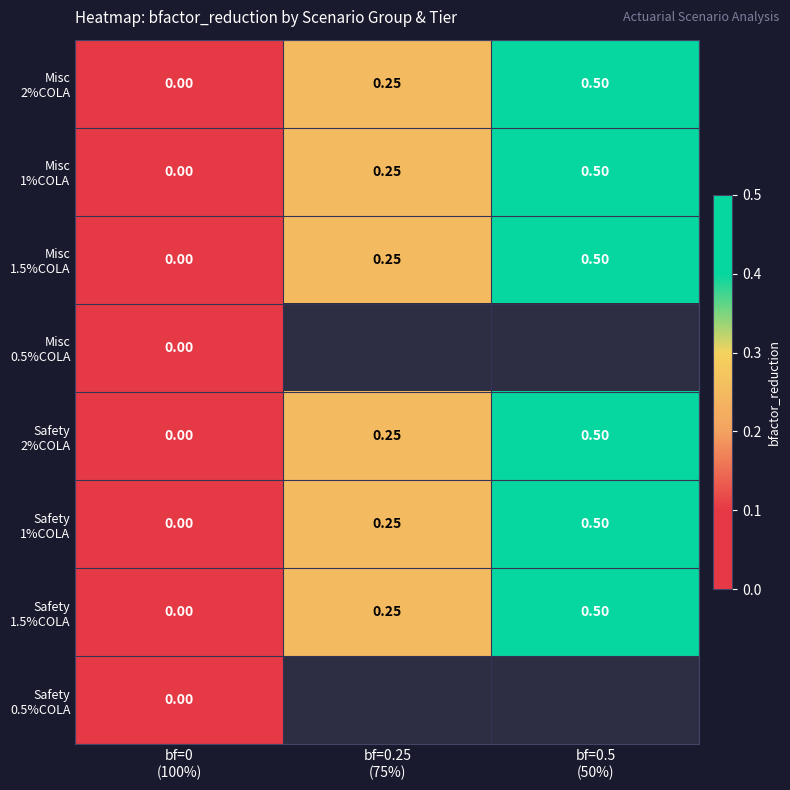

The Misc 1.5%COLA series shows -0.2 at bf=0 (100%). True or false?

False